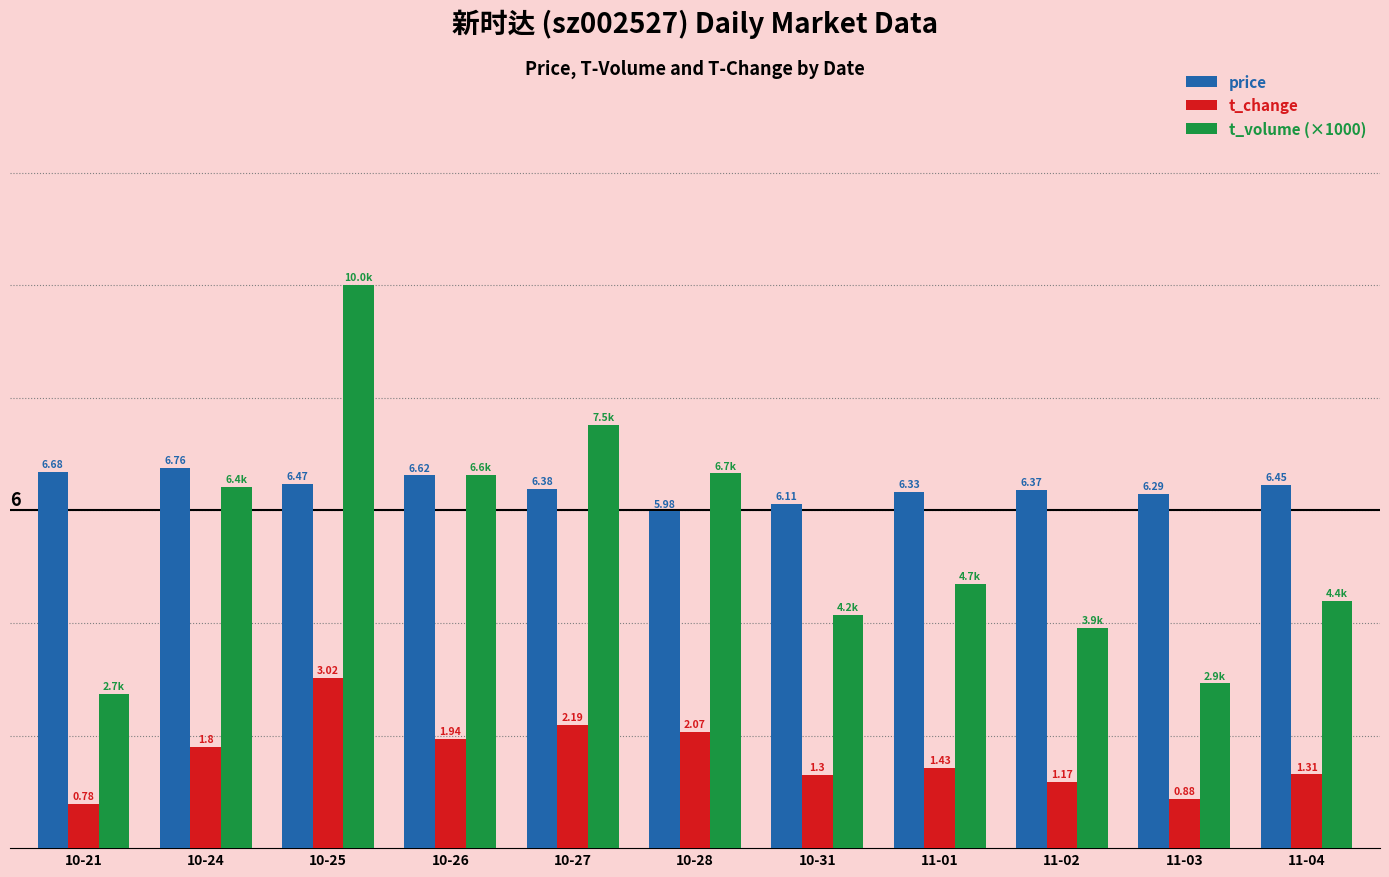

Which series has the widest spread of values?

t_volume (×1000)